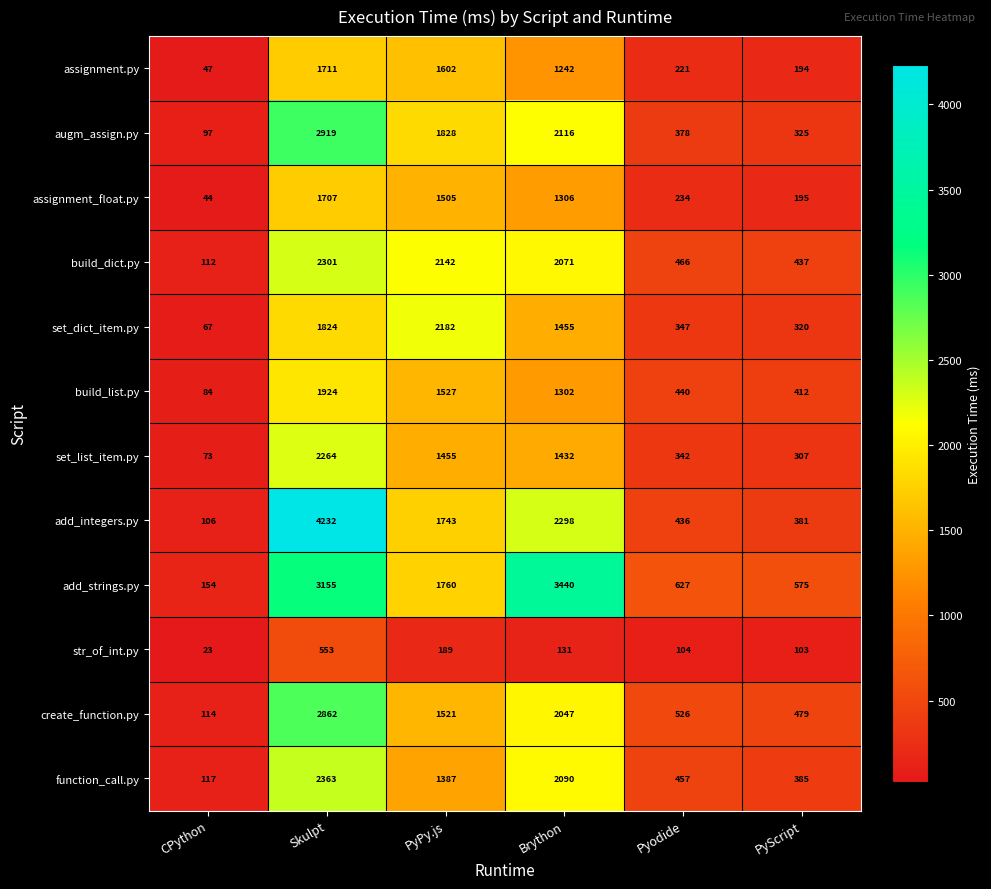

The assignment_float.py series shows 310 at PyScript. True or false?

False